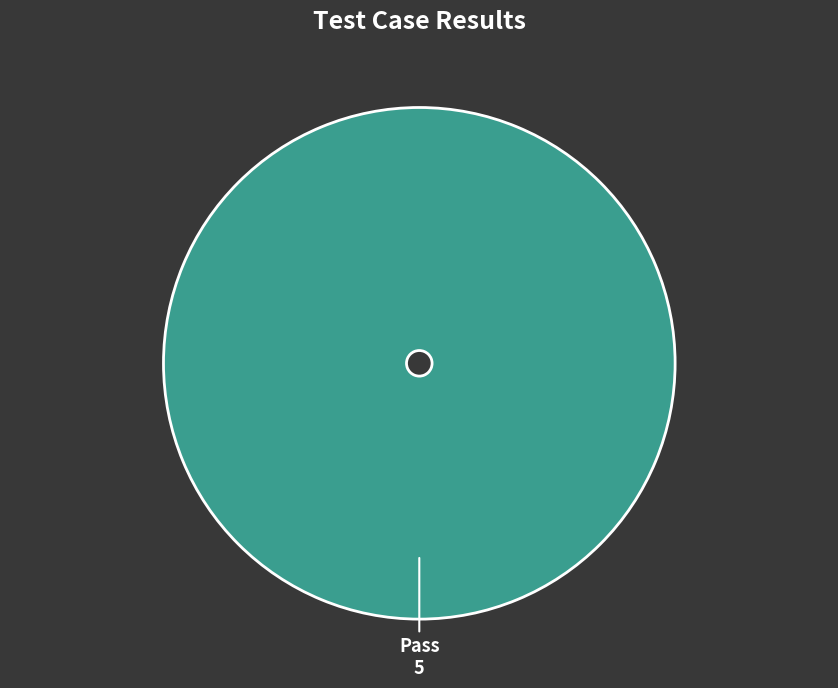

Does Pass represent more than half of the total?

Yes